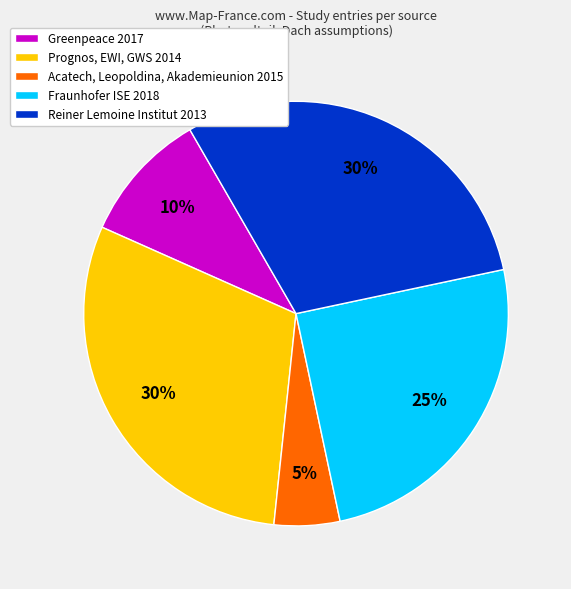

Is there a majority slice in this chart?

No